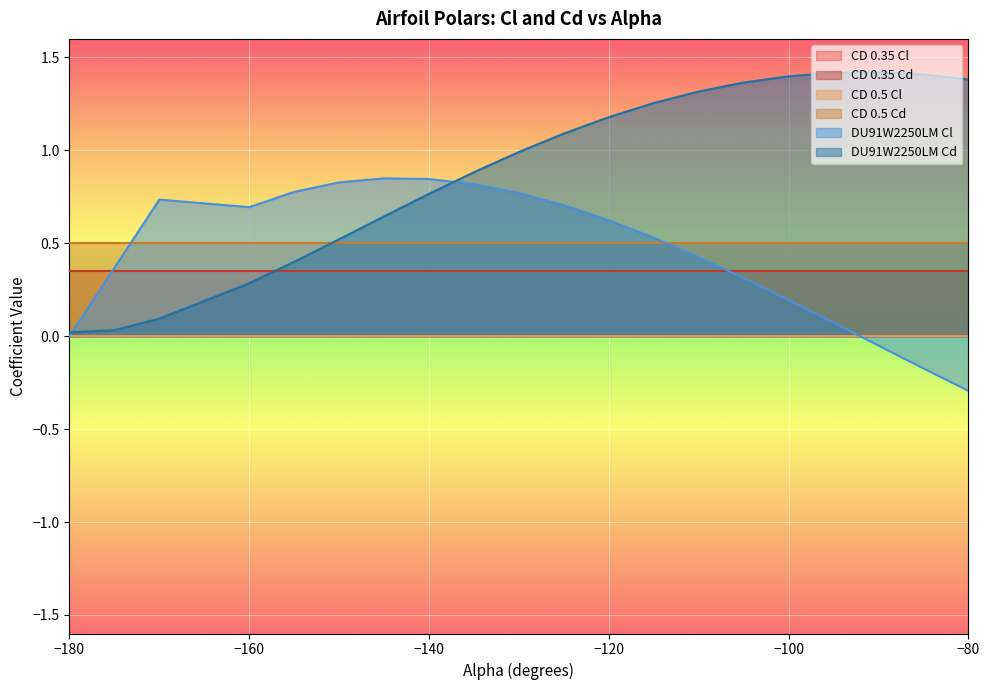

At which label does CD 0.5 Cd reach its peak?

-180